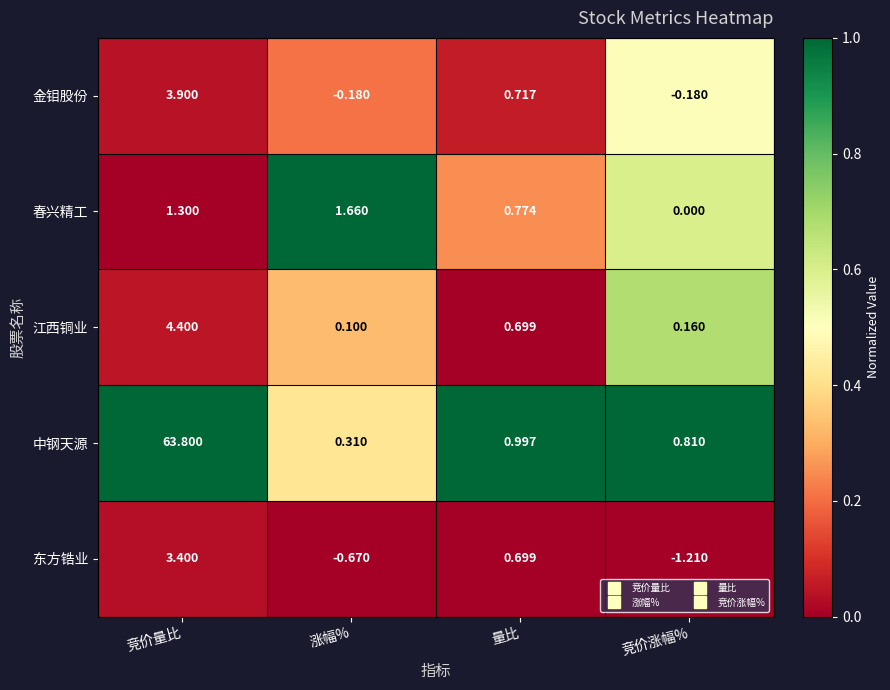

Rank the series by their maximum value, from highest to lowest.

中钢天源, 江西铜业, 金钼股份, 东方锆业, 春兴精工